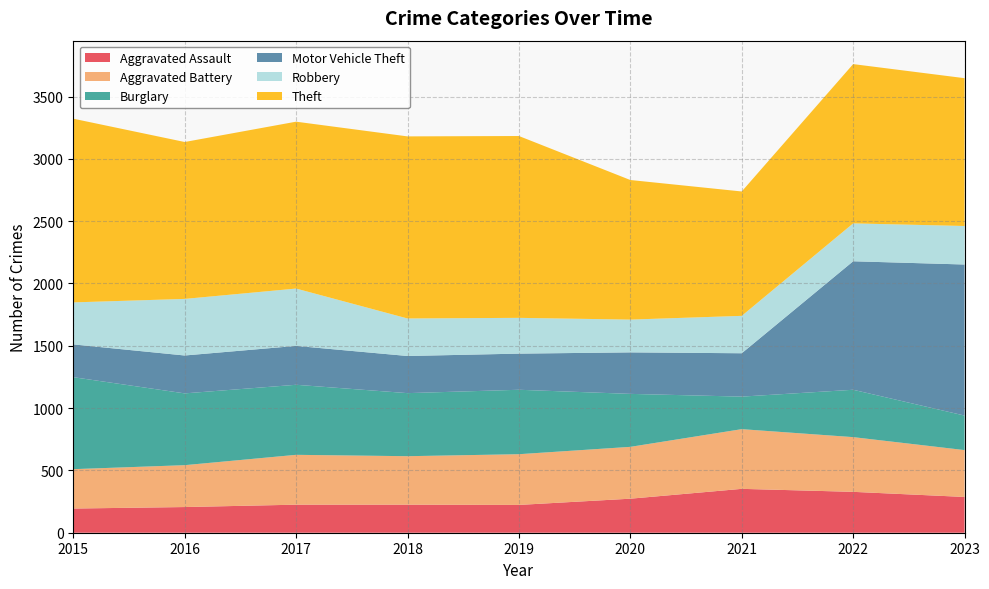

Reading left to right, transcribe all the data shown in this chart.

Aggravated Assault: 2015=194	2016=206	2017=225	2018=225	2019=223	2020=273	2021=352	2022=328	2023=287
Aggravated Battery: 2015=316	2016=336	2017=400	2018=389	2019=407	2020=416	2021=479	2022=439	2023=376
Burglary: 2015=738	2016=576	2017=562	2018=506	2019=517	2020=425	2021=261	2022=380	2023=277
Motor Vehicle Theft: 2015=263	2016=304	2017=312	2018=298	2019=290	2020=333	2021=348	2022=1031	2023=1212
Robbery: 2015=337	2016=454	2017=460	2018=301	2019=287	2020=263	2021=300	2022=304	2023=309
Theft: 2015=1474	2016=1259	2017=1339	2018=1461	2019=1459	2020=1120	2021=998	2022=1278	2023=1186